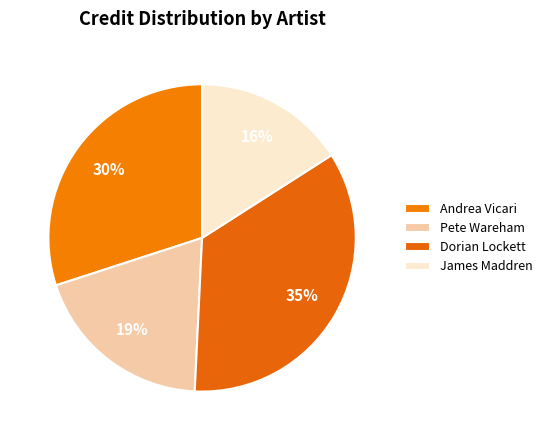

Approximately how many times larger is the value at James Maddren compared to Andrea Vicari?

0.5